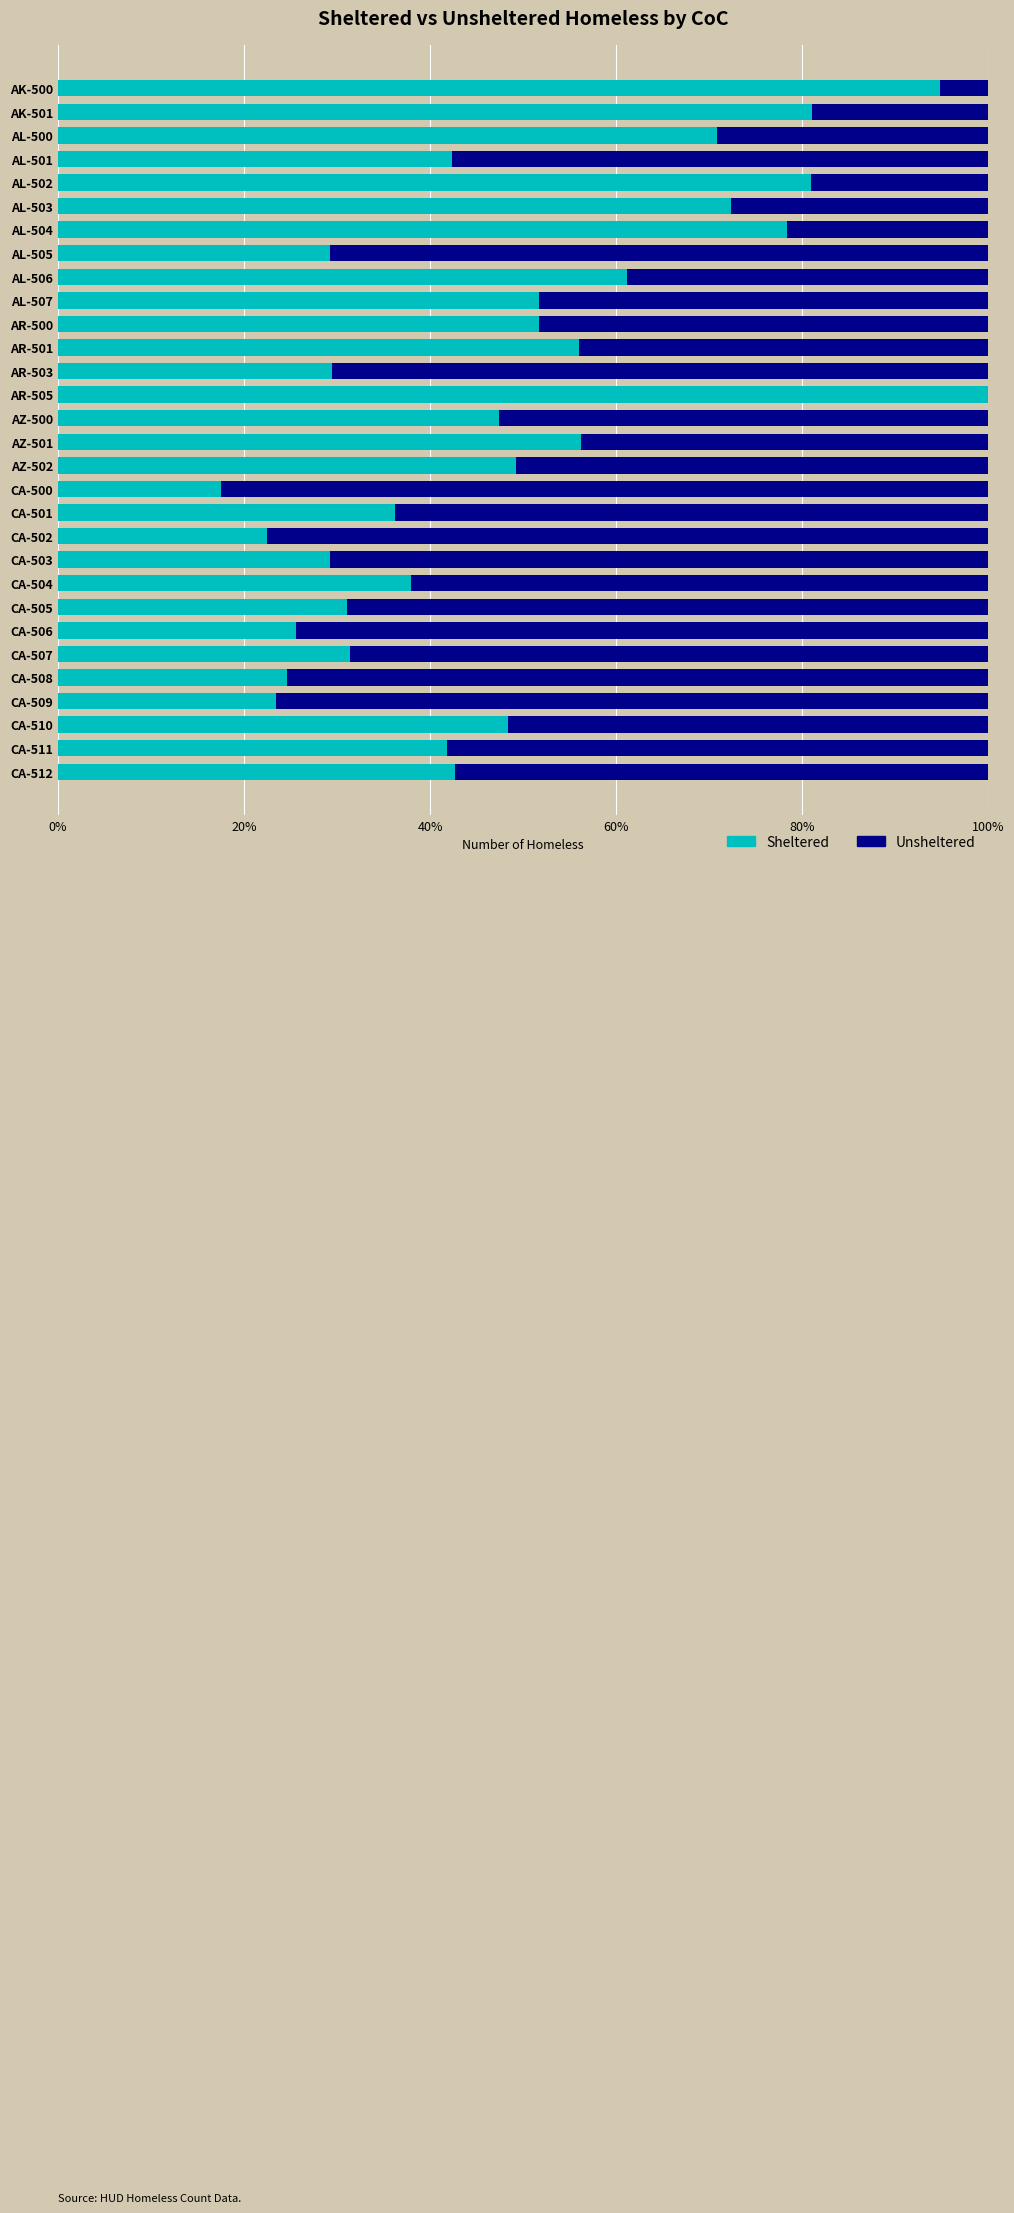

The value of Sheltered at CA-501 is 36.2. True or false?

True